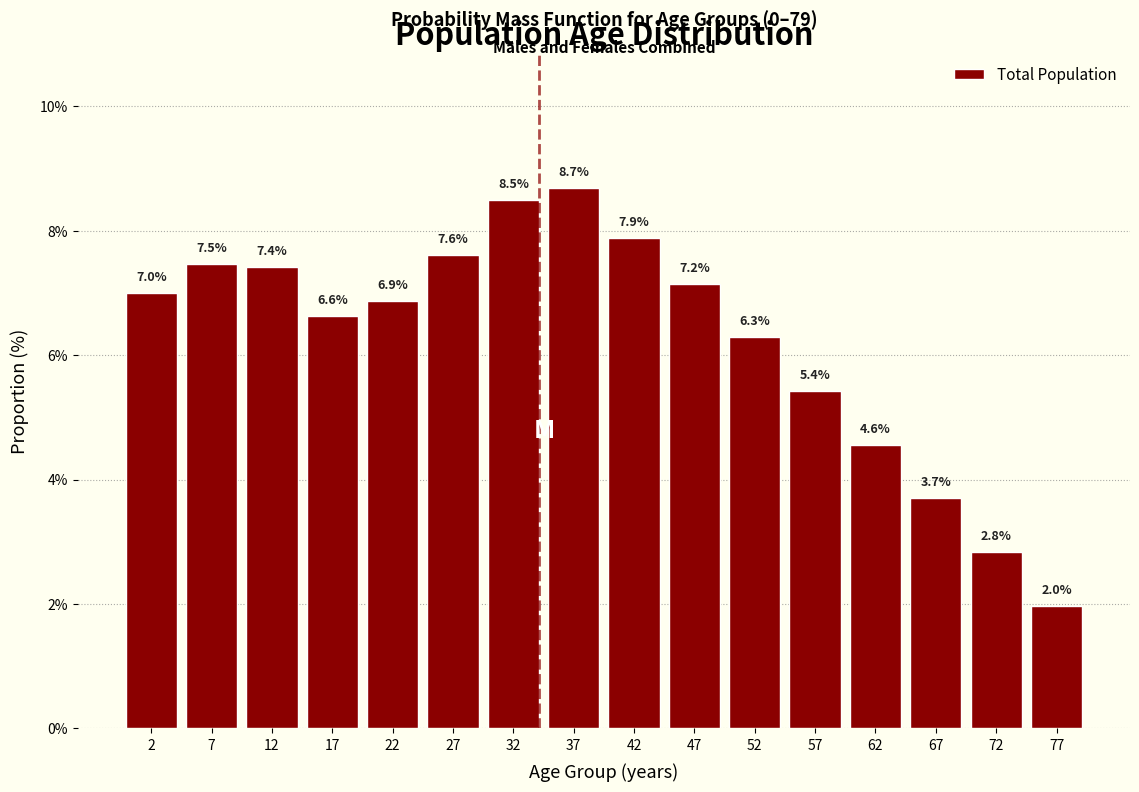

Reading left to right, what are all the values shown in this chart?

7.0	7.5	7.4	6.6	6.9	7.6	8.5	8.7	7.9	7.2	6.3	5.4	4.6	3.7	2.8	2.0